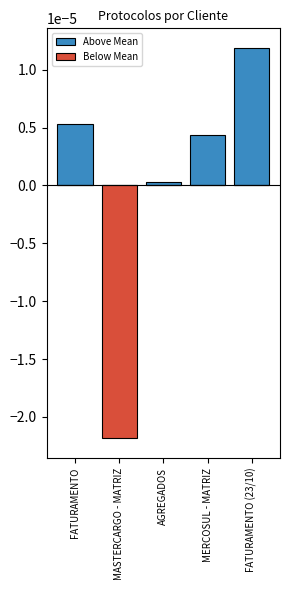

Rank the series by their maximum value, from highest to lowest.

Above Mean, Below Mean